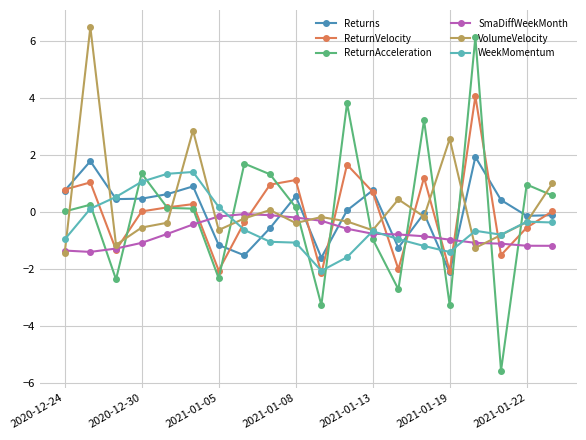

True or false: ReturnAcceleration has more than 1 interior local peaks.

True